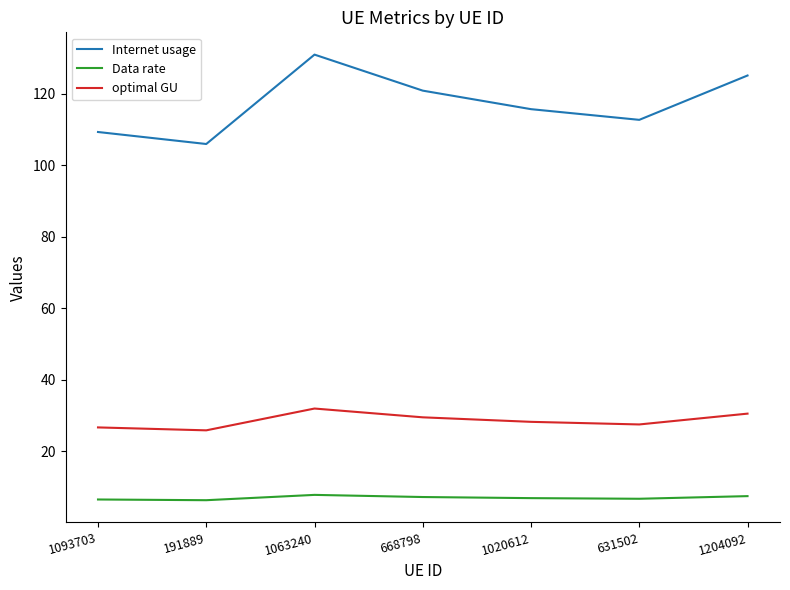

What position from the left is 1063240?

3